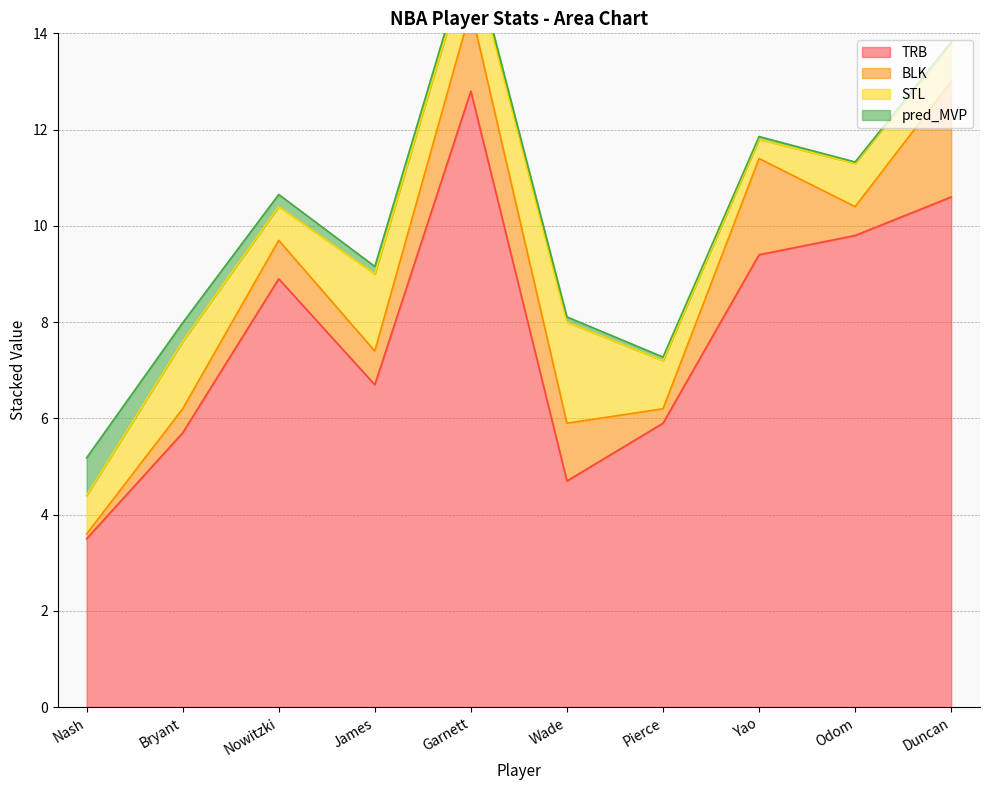

What is the value of the TRB point at the 7th from the left?

5.9